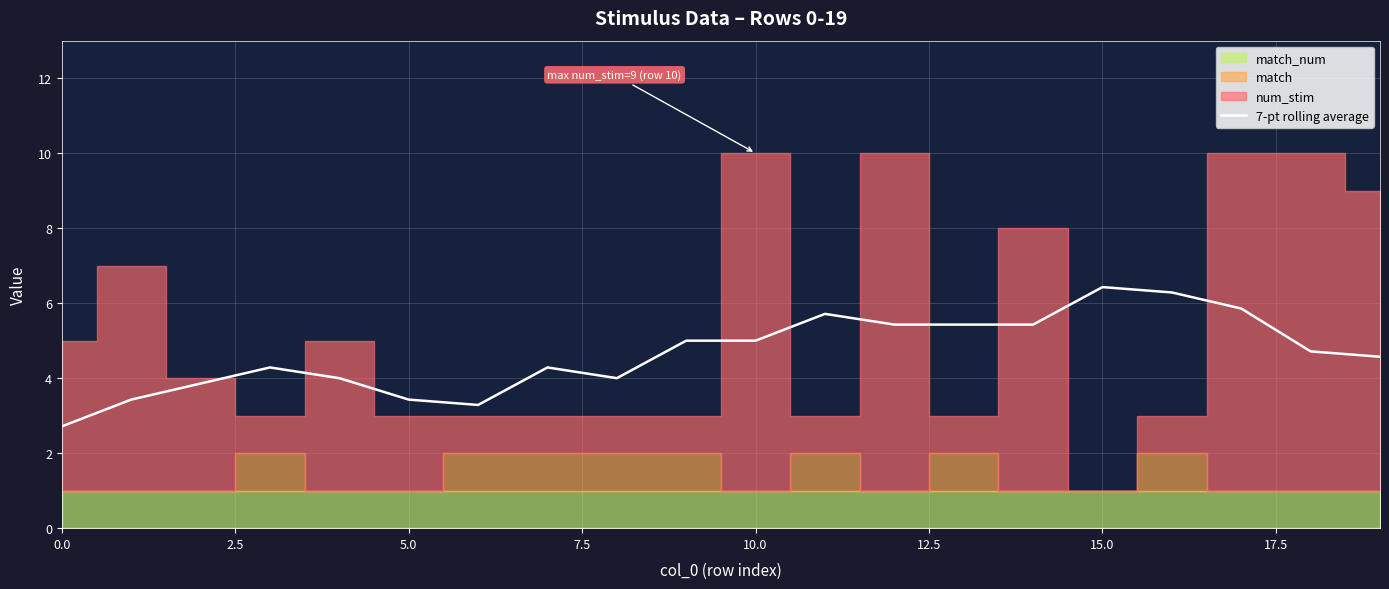

True or false: 7-pt rolling average has a value of 3.4 at 5.0.

True